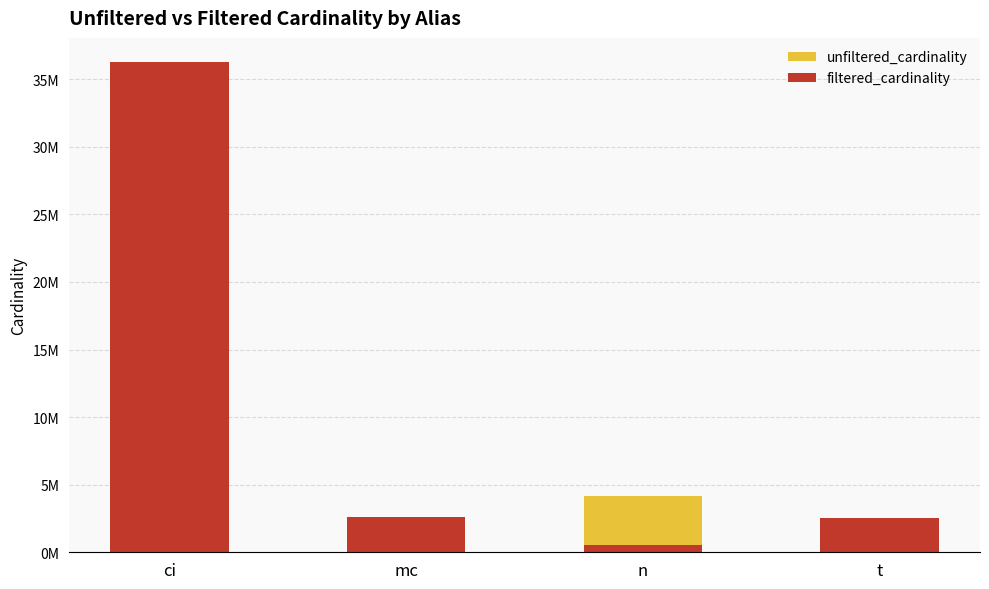

The value of filtered_cardinality at n is 536716. True or false?

True